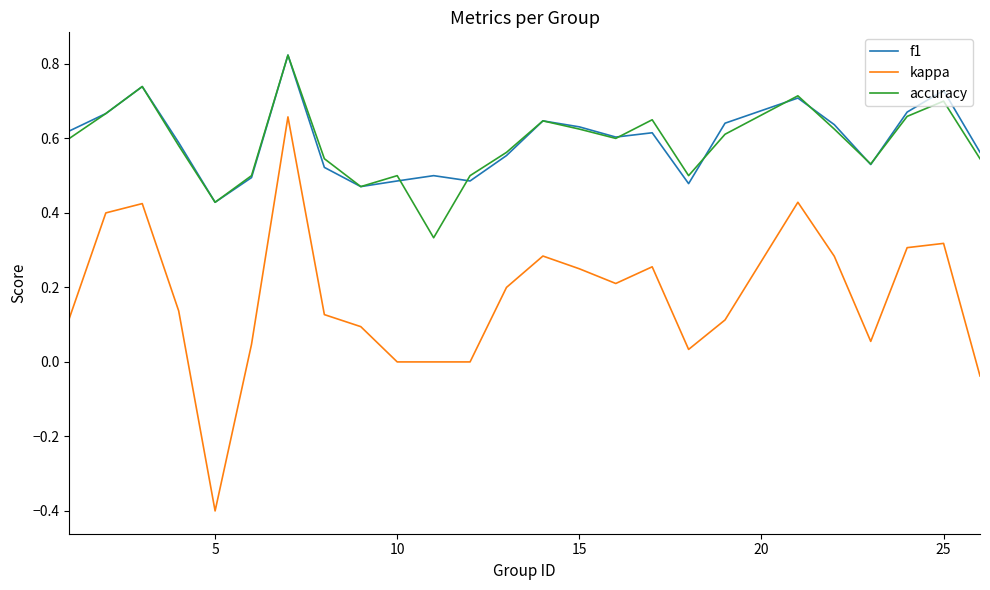

What is the lowest value of the kappa series?

-0.4